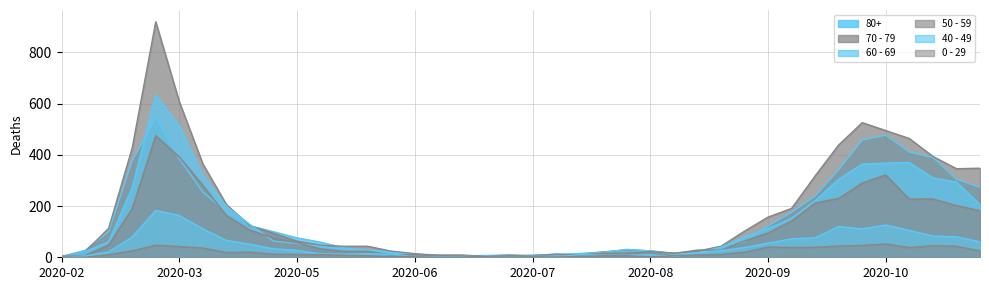

What is the label of the 10th point from the left?

2020-04-27